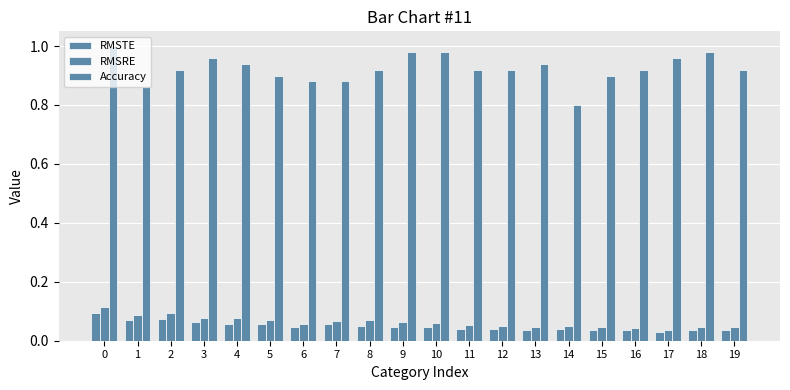

How many distinct data groups are displayed?

3